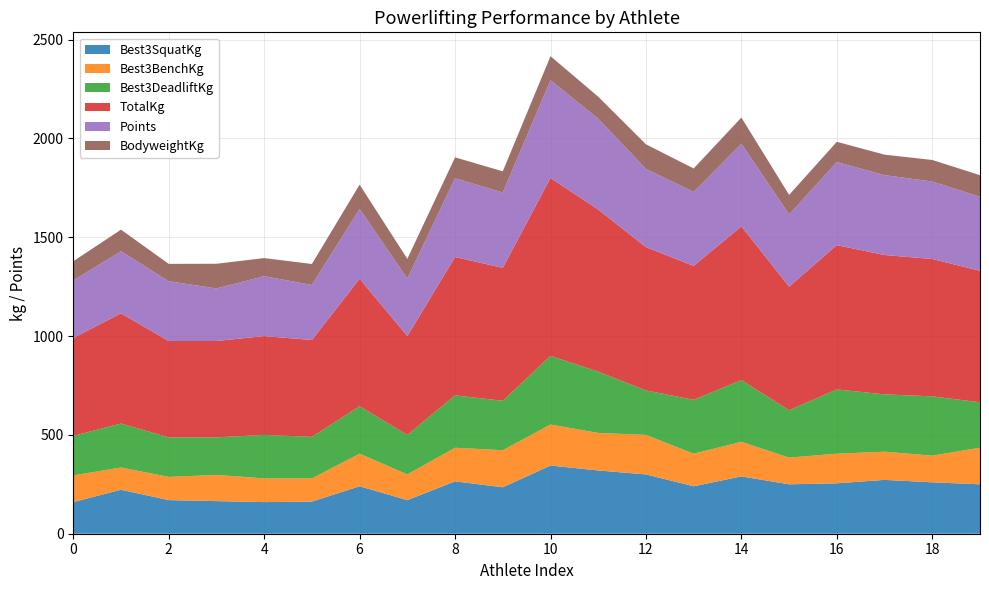

Reading left to right, what are all the values shown in this chart?

Best3SquatKg: 160.0	222.5	170.0	165.0	160.0	162.5	240.0	170.0	265.0	235.0	345.0	320.0	300.0	240.0	290.0	250.0	255.0	272.5	260.0	250.0
Best3BenchKg: 135.0	112.5	117.5	132.5	120.0	117.5	165.0	130.0	170.0	187.5	207.5	190.0	200.0	165.0	175.0	135.0	150.0	142.5	135.0	185.0
Best3DeadliftKg: 200.0	222.5	200.0	190.0	220.0	210.0	240.0	200.0	265.0	250.0	347.5	310.0	225.0	272.5	312.5	240.0	325.0	290.0	300.0	230.0
TotalKg: 495.0	557.5	487.5	487.5	500.0	490.0	645.0	500.0	700.0	672.5	900.0	820.0	725.0	677.5	777.5	625.0	730.0	705.0	695.0	665.0
Points: 291.3	314.4	302.6	265.9	303.0	278.8	353.6	291.1	398.7	381.5	494.6	459.9	396.1	374.0	418.3	365.8	420.5	404.3	392.0	374.8
BodyweightKg: 97.2	109.0	87.8	124.9	91.6	105.9	122.5	99.7	105.5	106.9	121.3	111.2	124.2	118.9	132.3	98.4	102.3	103.5	109.0	109.2